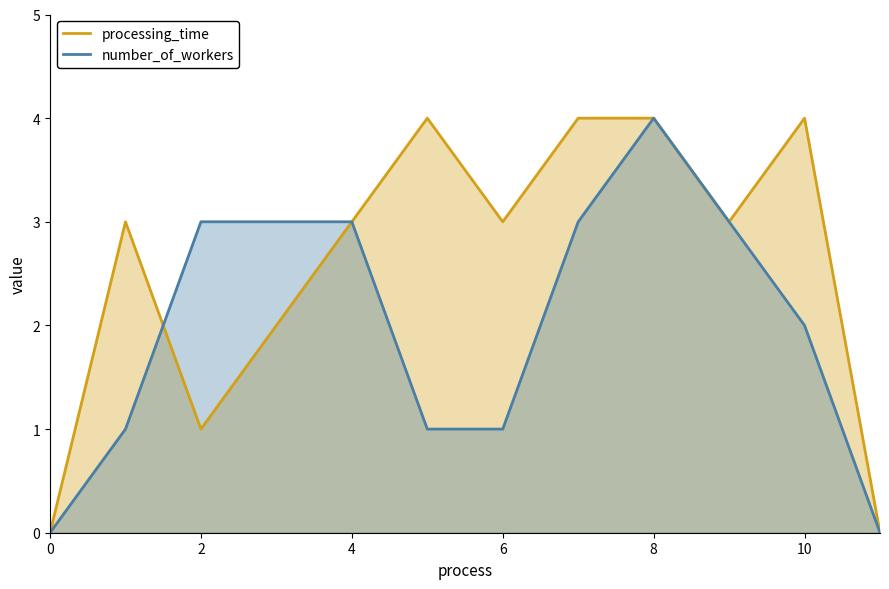

What is the total value across all series at 10?

6